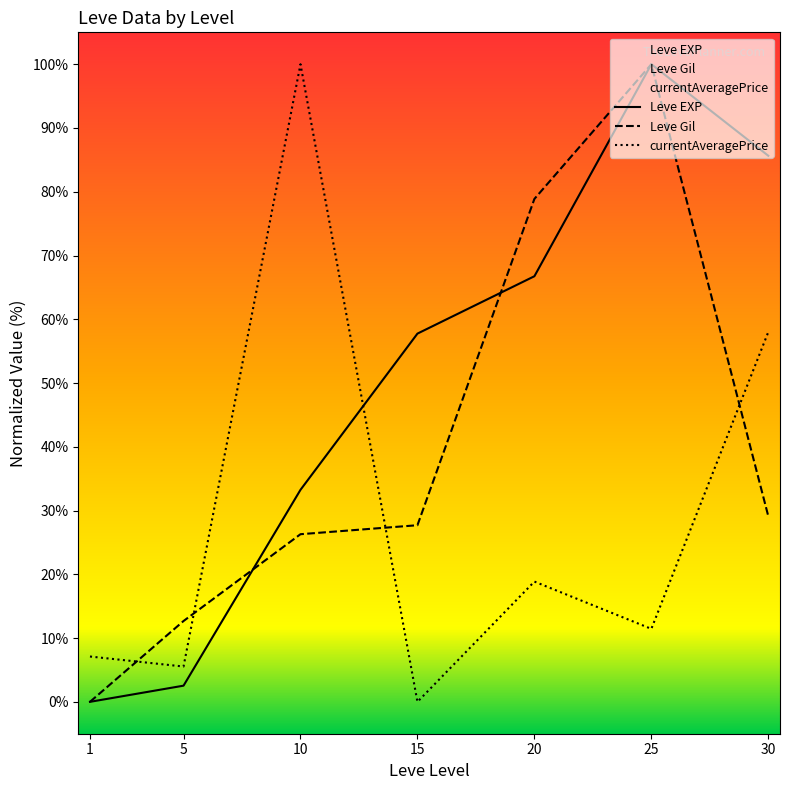

What is the average value of the currentAveragePrice series?

28.7